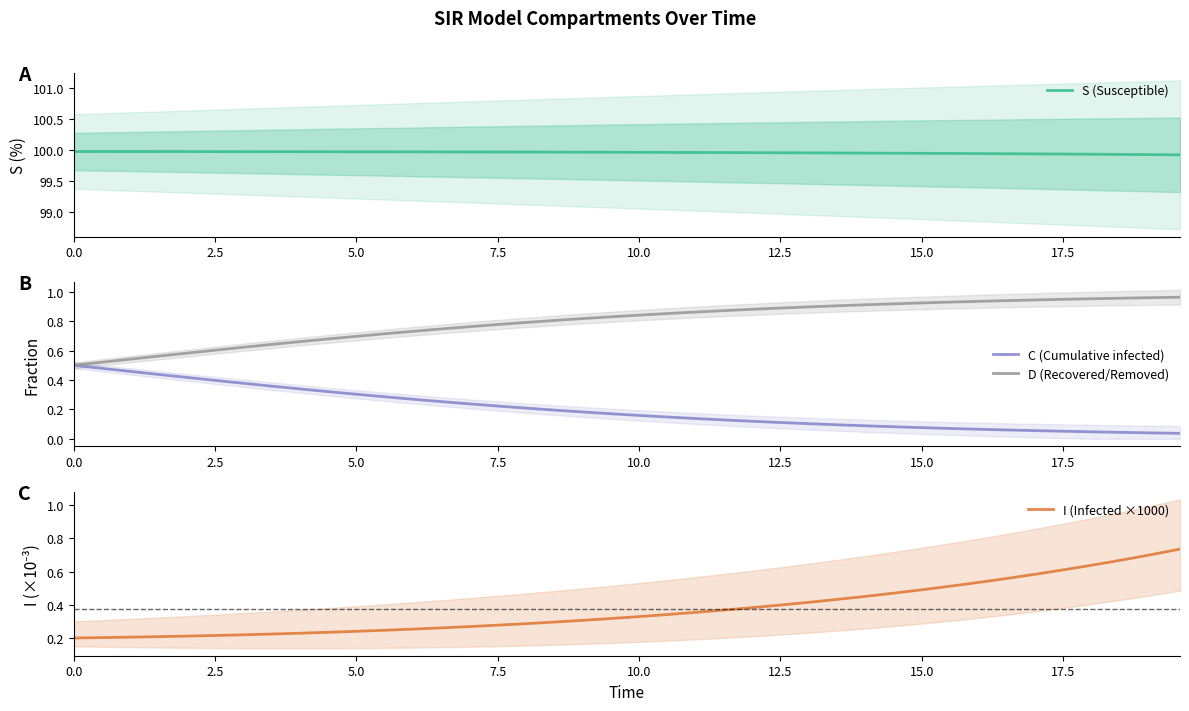

True or false: D (Recovered/Removed) and C (Cumulative infected) cross at least once.

False